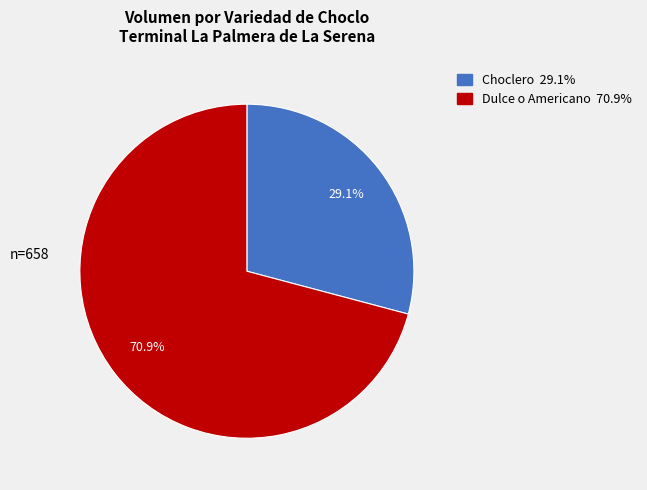

Count the number of slices in the pie.

2